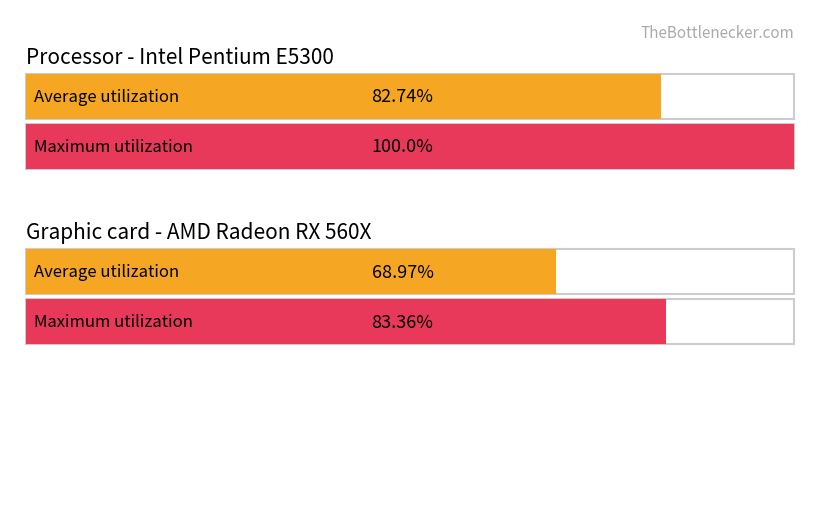

Does the chart contain stacked bars?

No